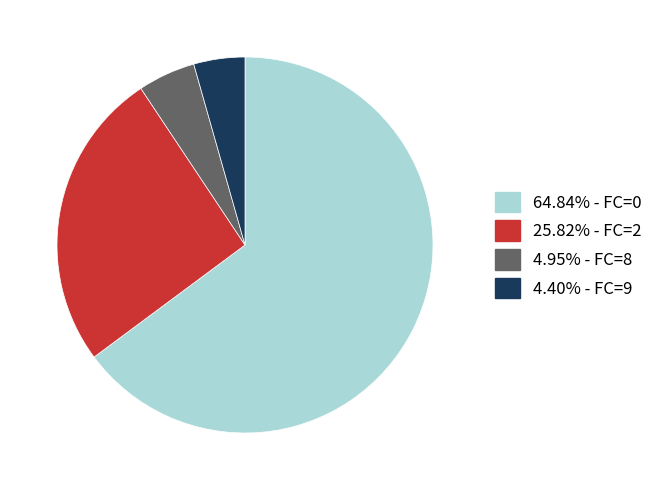

Does any single category account for the majority?

Yes